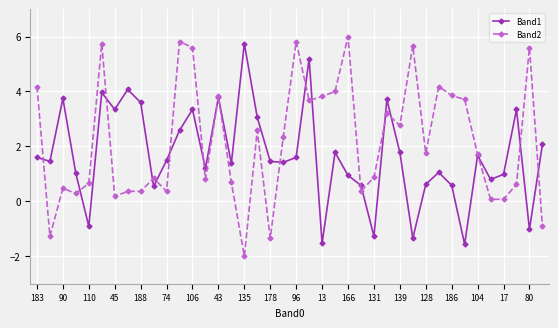

What is the average value of the Band2 series?

2.2